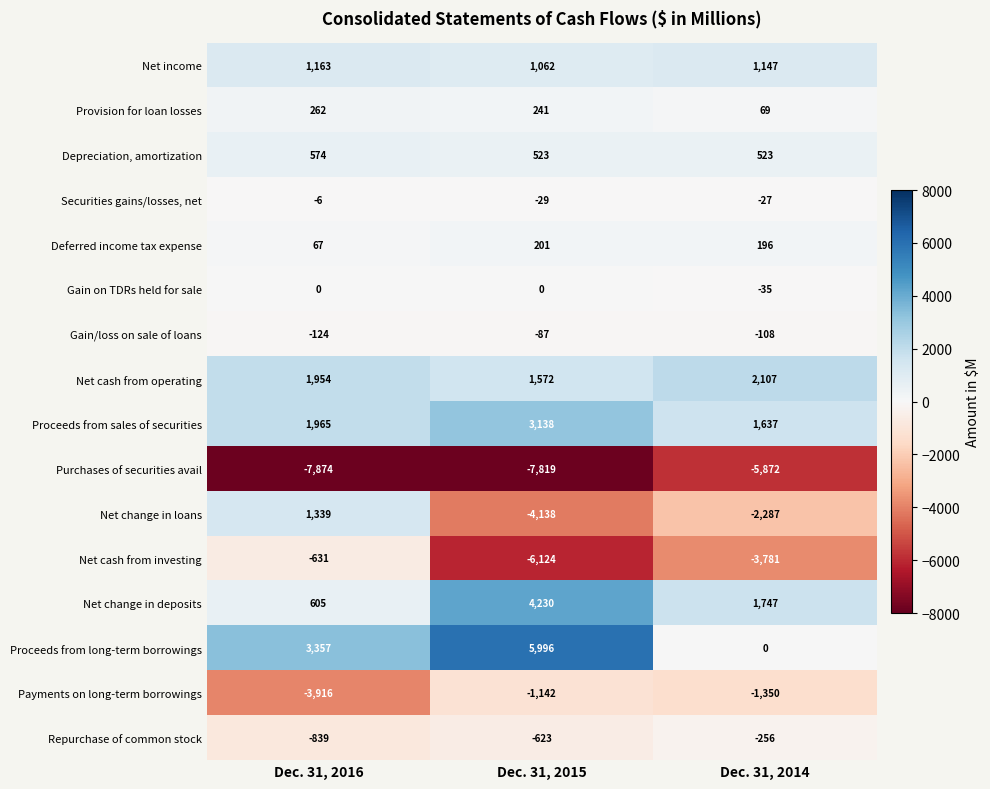

What is the total value across all series at Dec. 31, 2016?

-2104